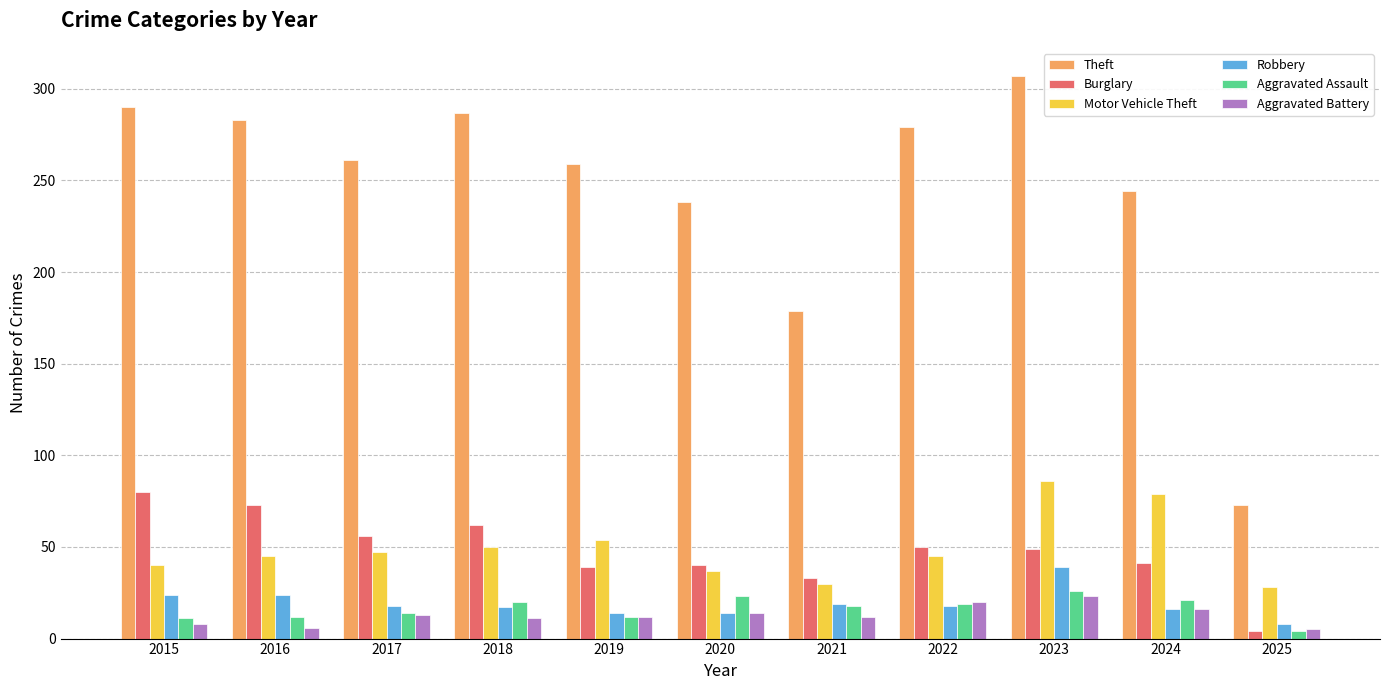

What is the sum of all Burglary values?

527